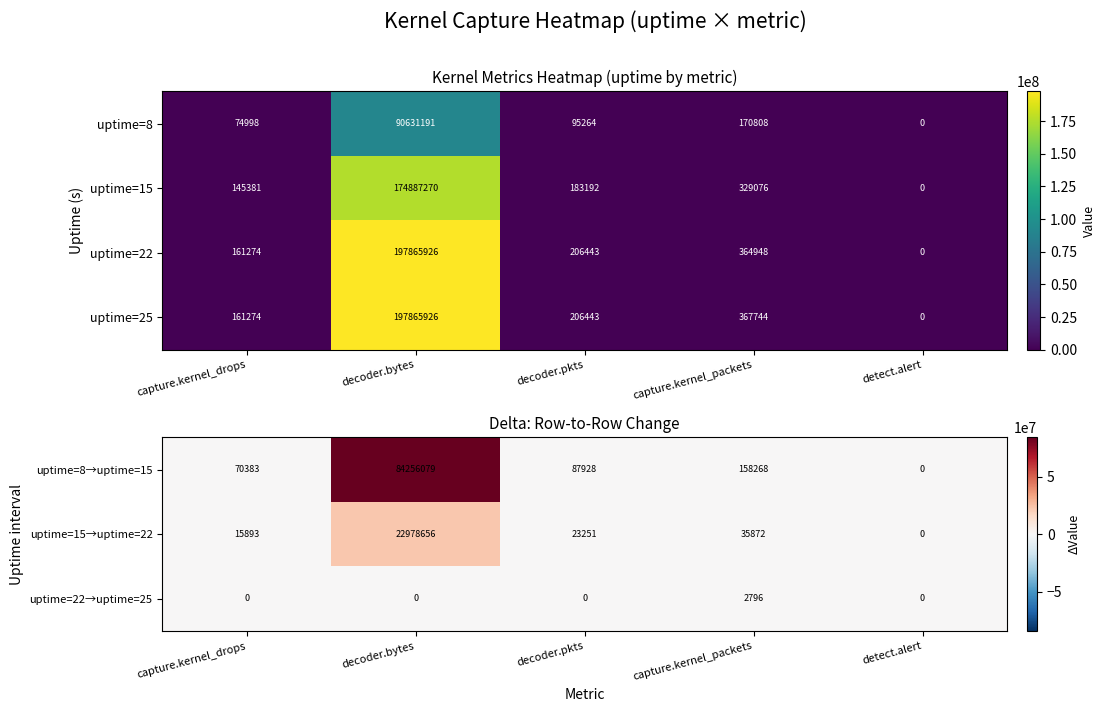

Rank the categories by uptime=8 value from highest to lowest.

decoder.bytes, capture.kernel_packets, decoder.pkts, capture.kernel_drops, detect.alert